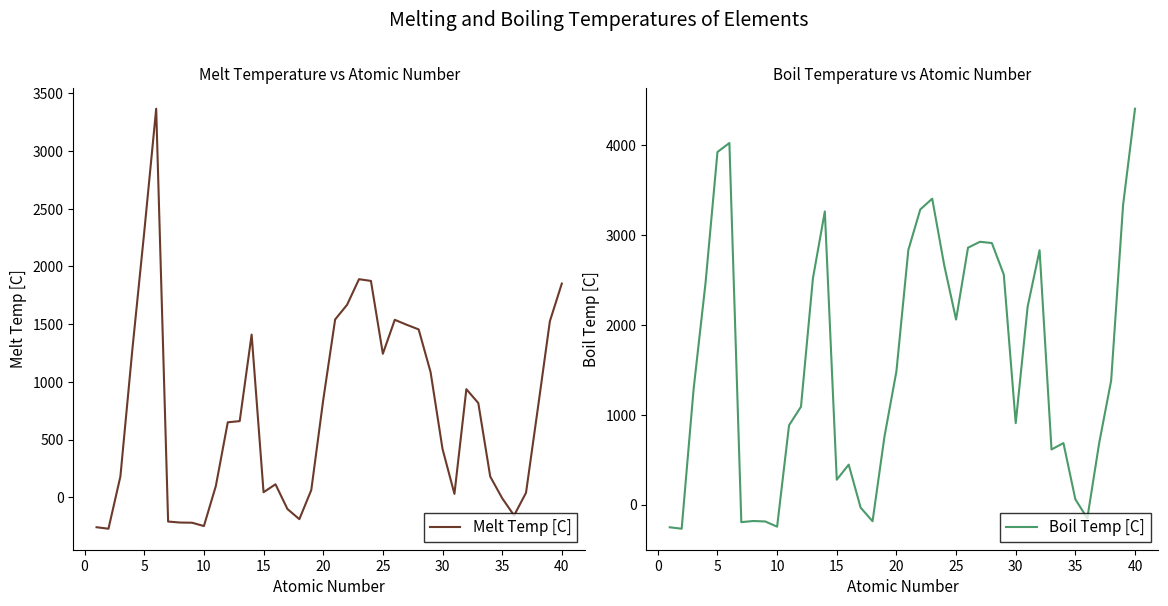

Which series ends up on top after the final intersection of Melt Temp [C] and Boil Temp [C]?

Boil Temp [C]